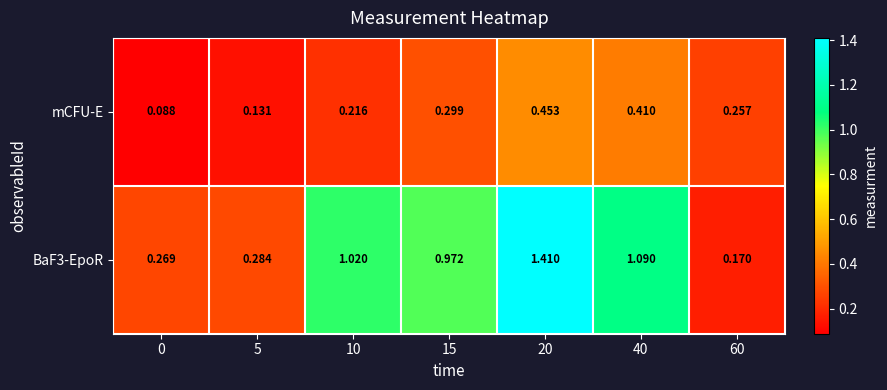

Which series has the largest total across all categories?

BaF3-EpoR